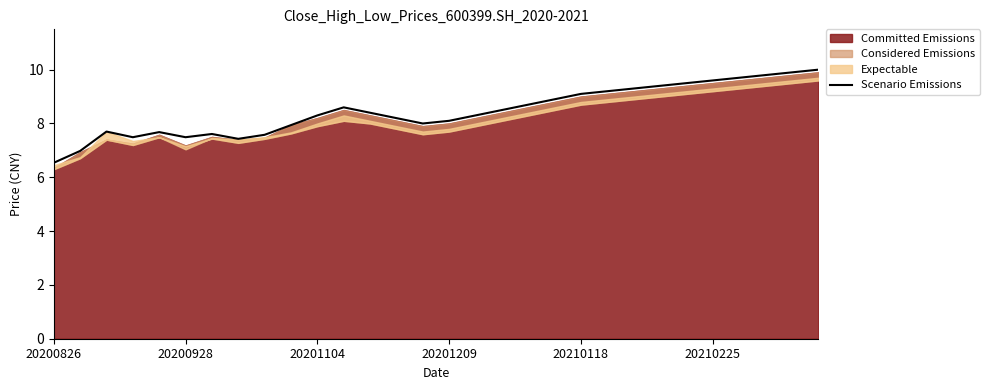

Reading left to right, list all the values displayed in this chart.

6.5	7.0	7.7	7.5	7.7	7.5	7.6	7.4	7.6	7.9	8.3	8.6	8.4	8.2	8.0	8.1	8.3	8.5	8.7	8.9	9.1	9.2	9.3	9.4	9.5	9.6	9.7	9.8	9.9	10.0